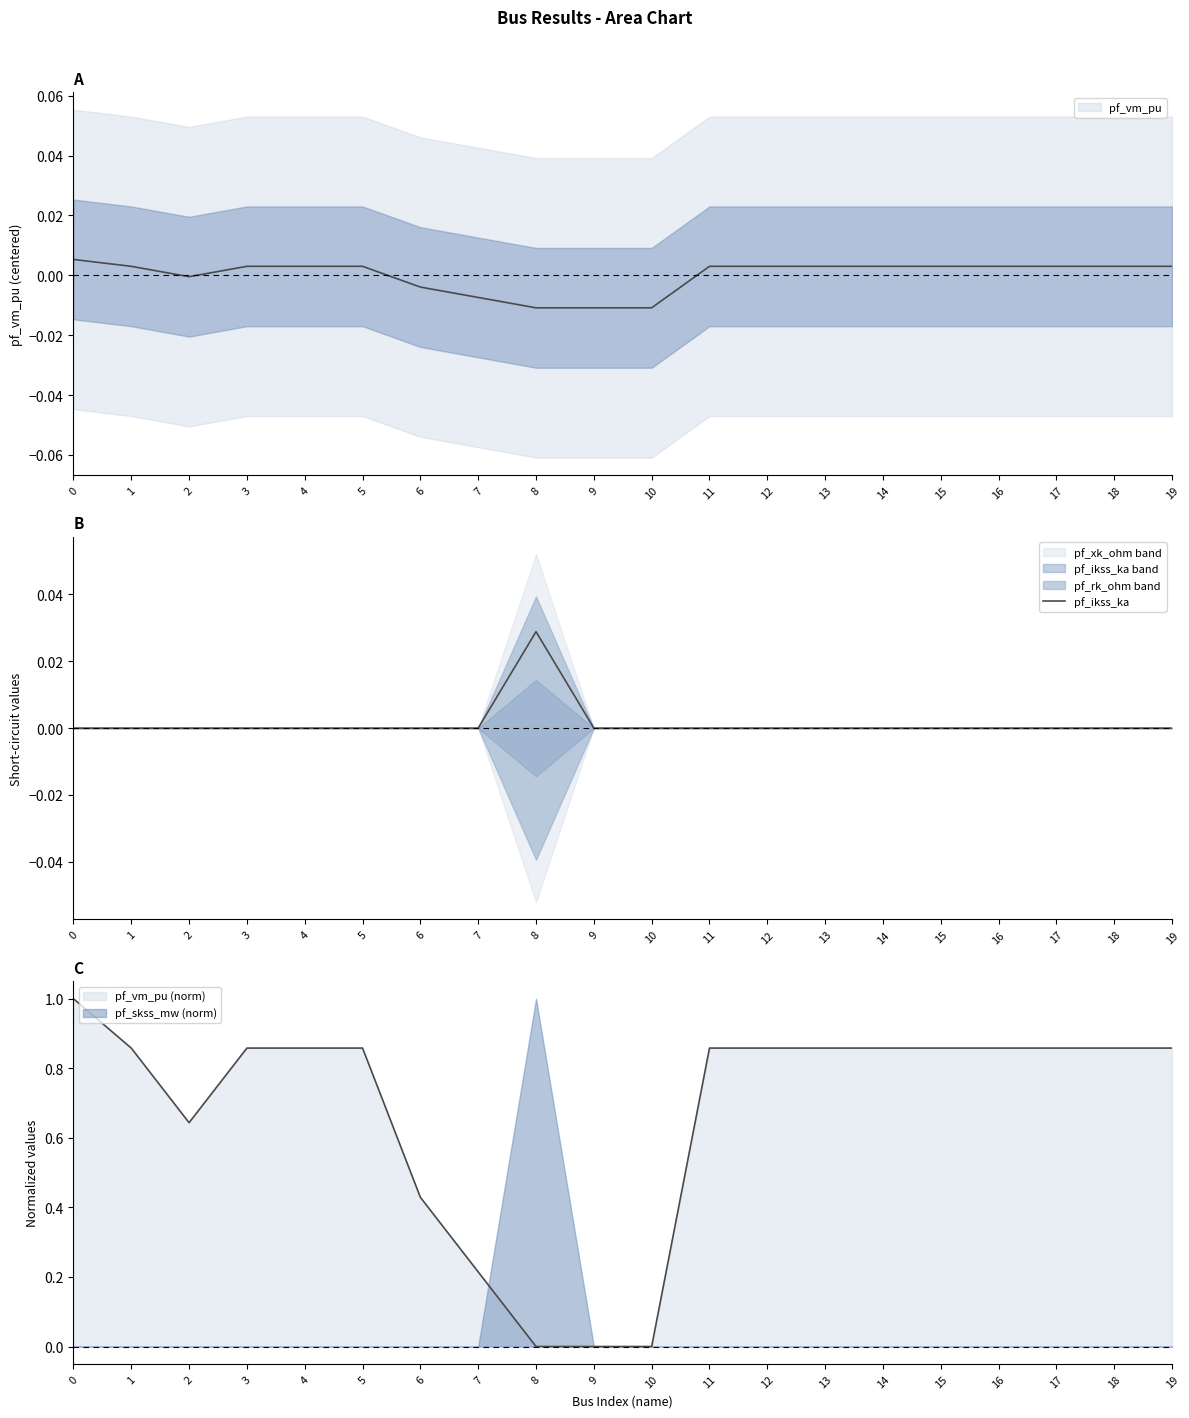

Does the chart have visible grid lines?

No